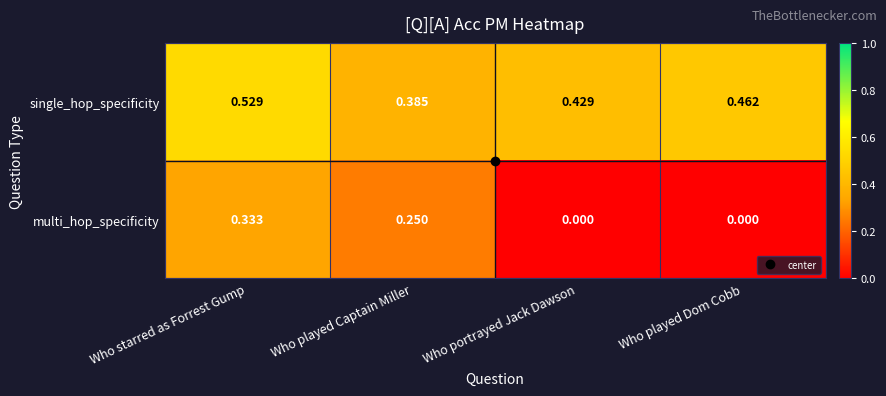

Which category has the highest value in the multi_hop_specificity series?

Who starred as Forrest Gump